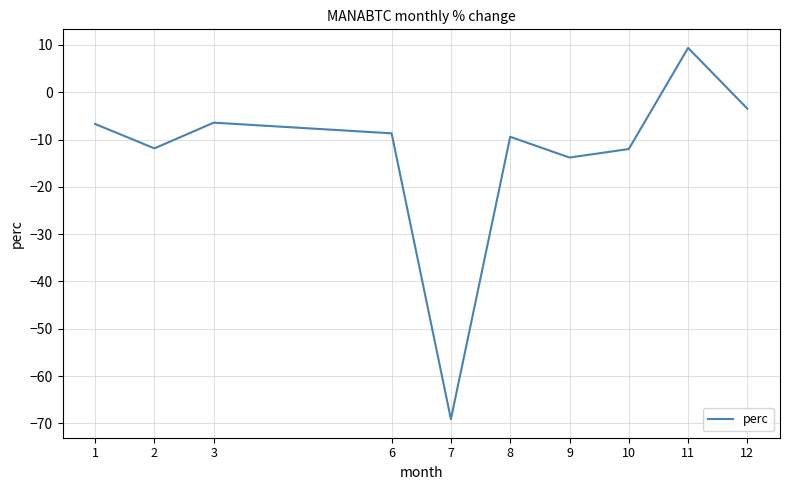

Which has a higher value, 8 or 12?

12